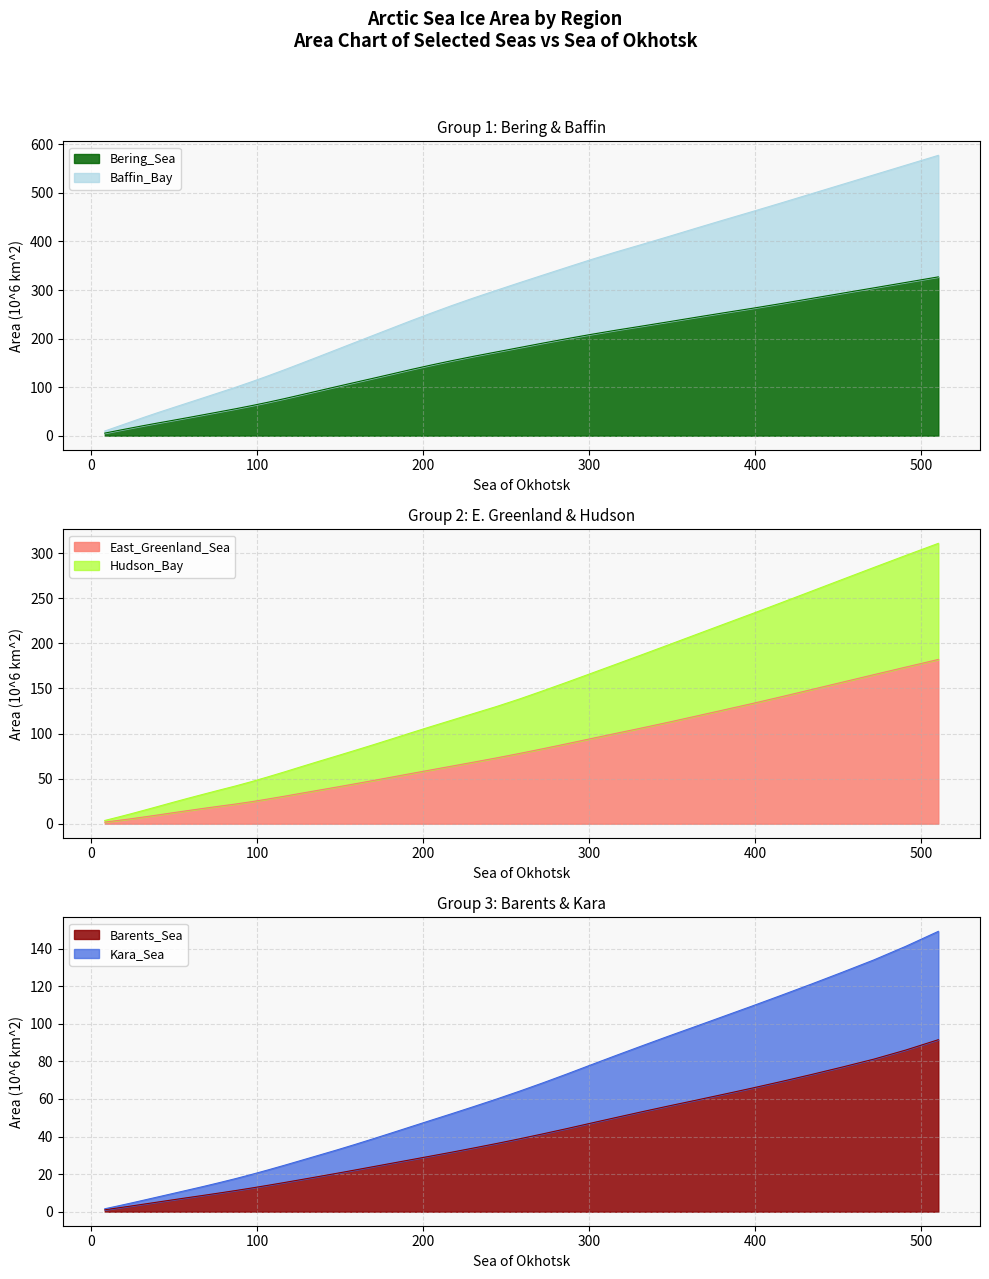

True or false: Barents_Sea has more than 1 points higher than both neighbors.

False